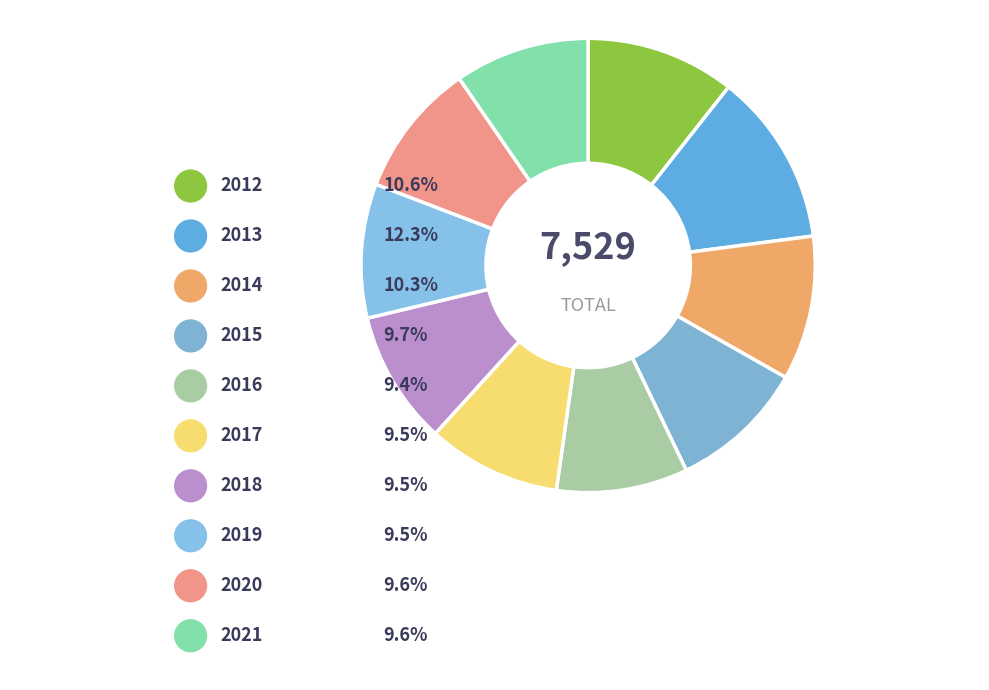

Approximately how many times larger is the value at 2016 compared to 2015?

1.0